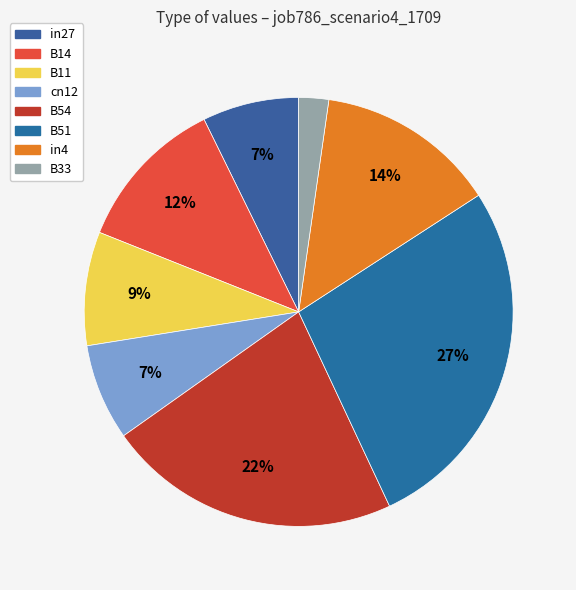

What percentage is the in27 slice, to the nearest percent?

7%